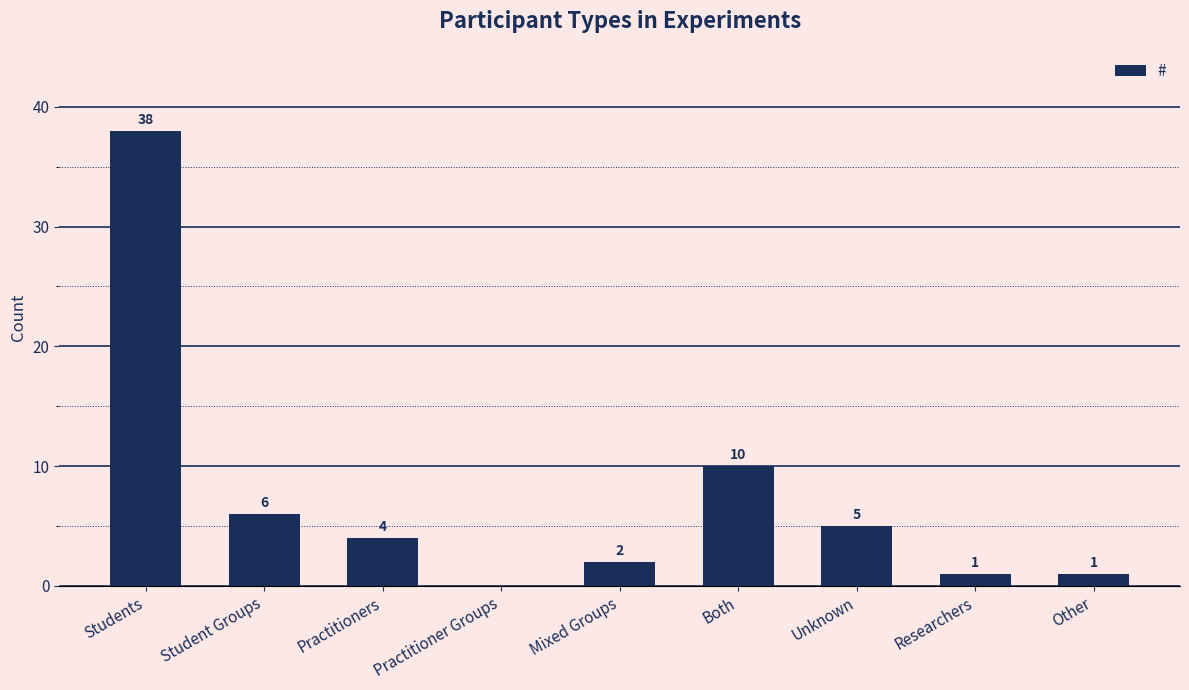

What is the average value?

7